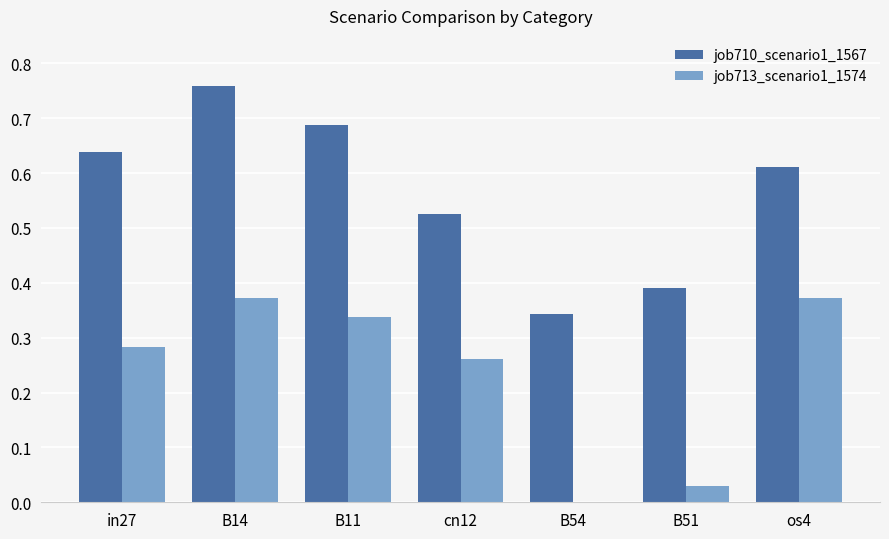

What is the sum of all job713_scenario1_1574 values?

1.7